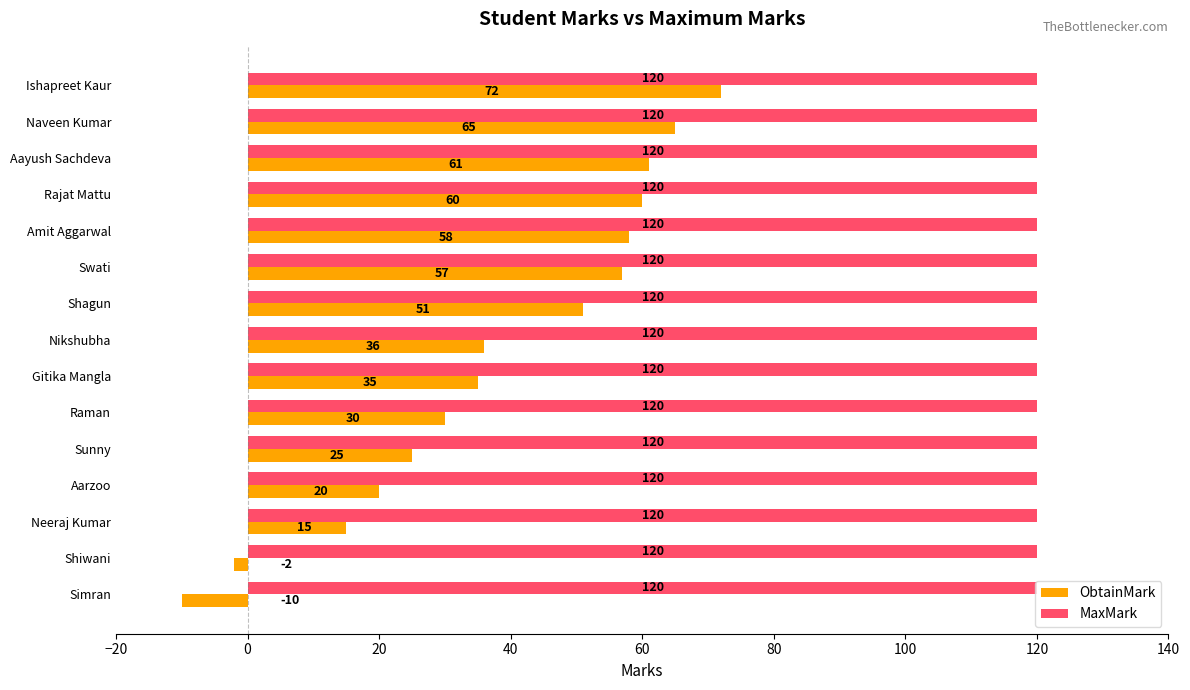

How many series are shown in this chart?

2